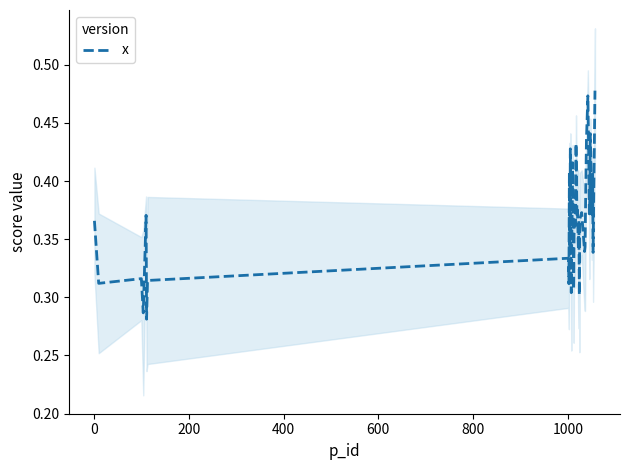

How many interior local peaks (higher than both neighbors) does the data have?

13